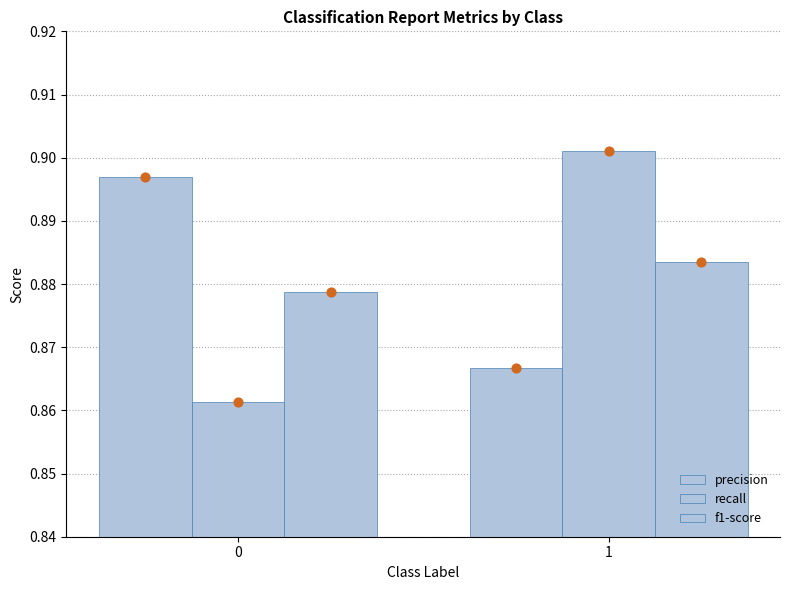

Which series reaches the minimum Y coordinate?

recall